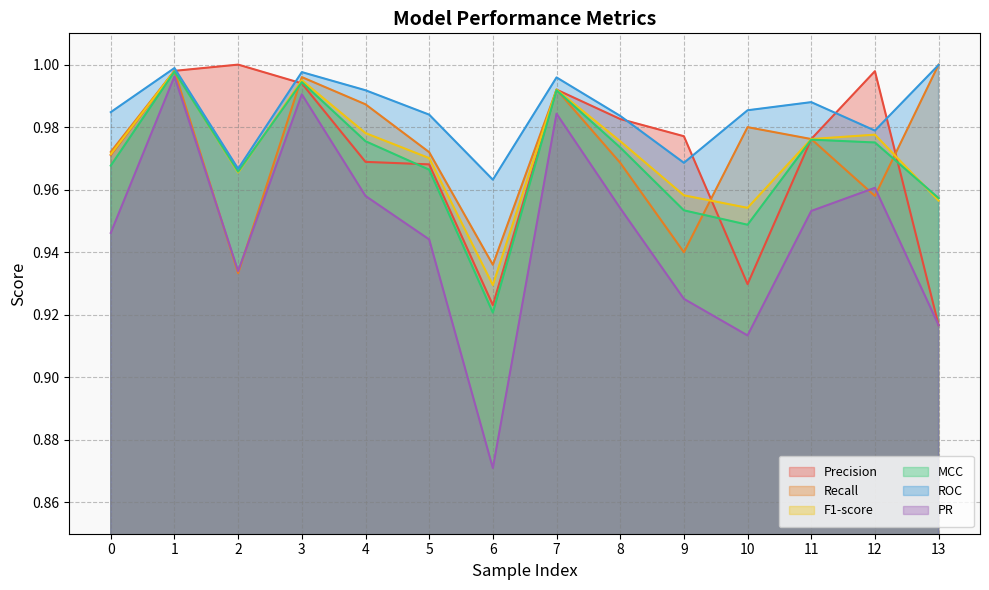

At which category is the sum across all series the highest?

1